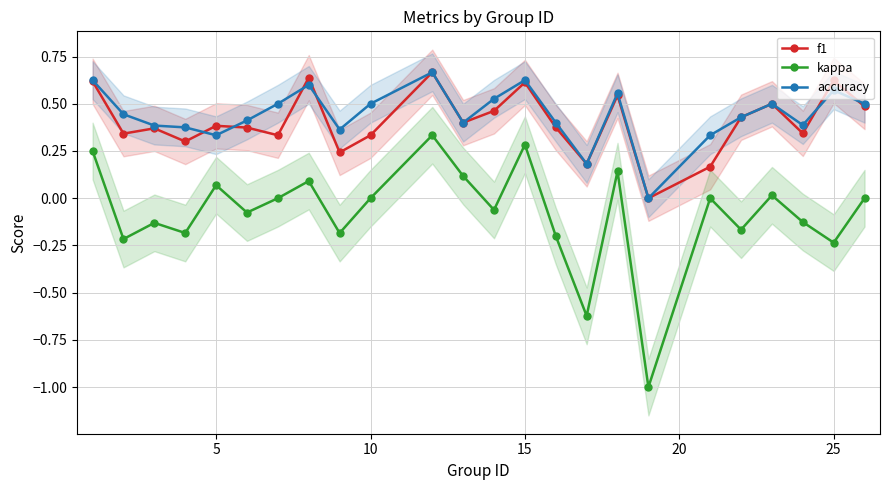

The f1 series shows 0.6 at 15. True or false?

True